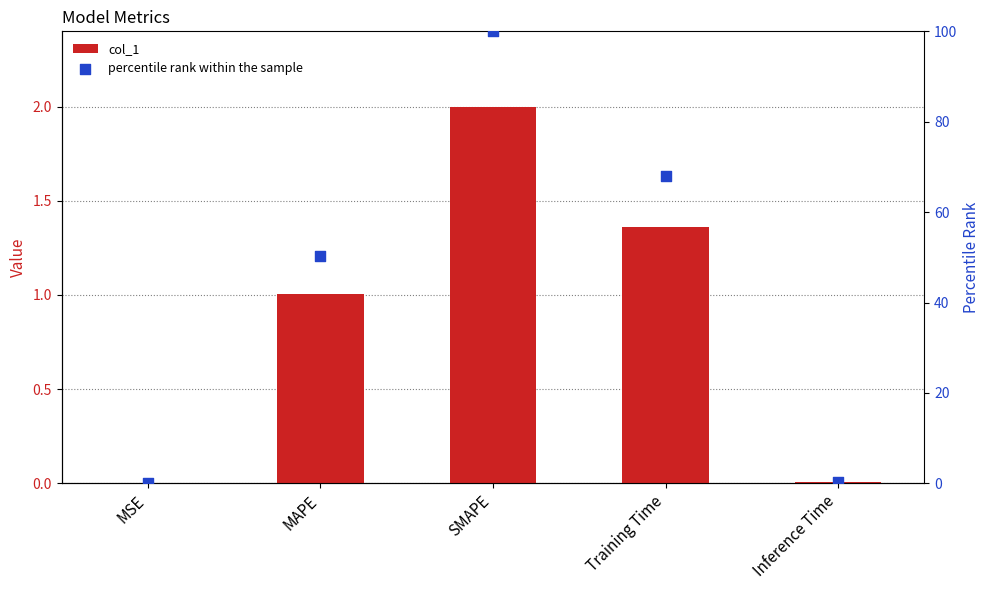

Is the value of percentile rank within the sample at Training Time greater than the value of col_1 at Inference Time?

Yes